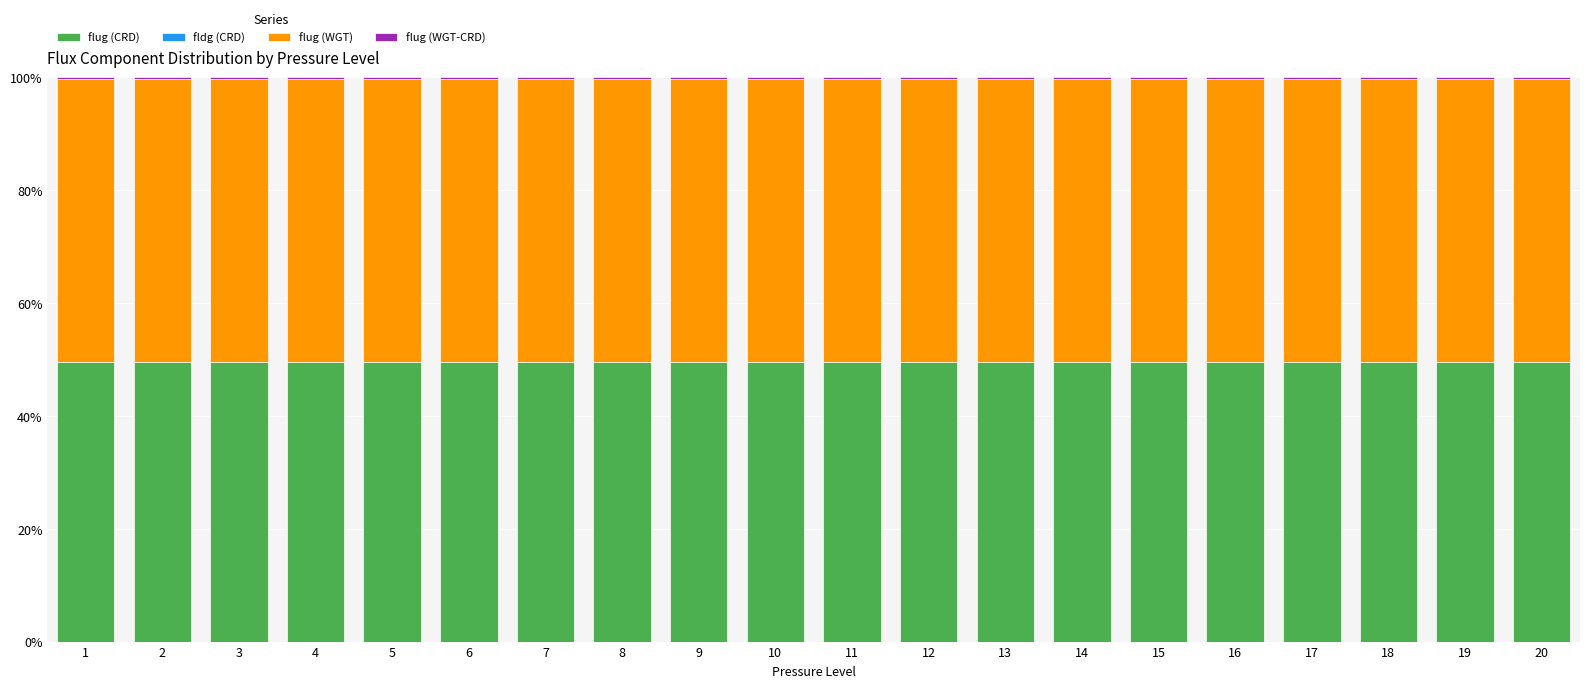

What is the highest value of the flug (CRD) series?

49.6